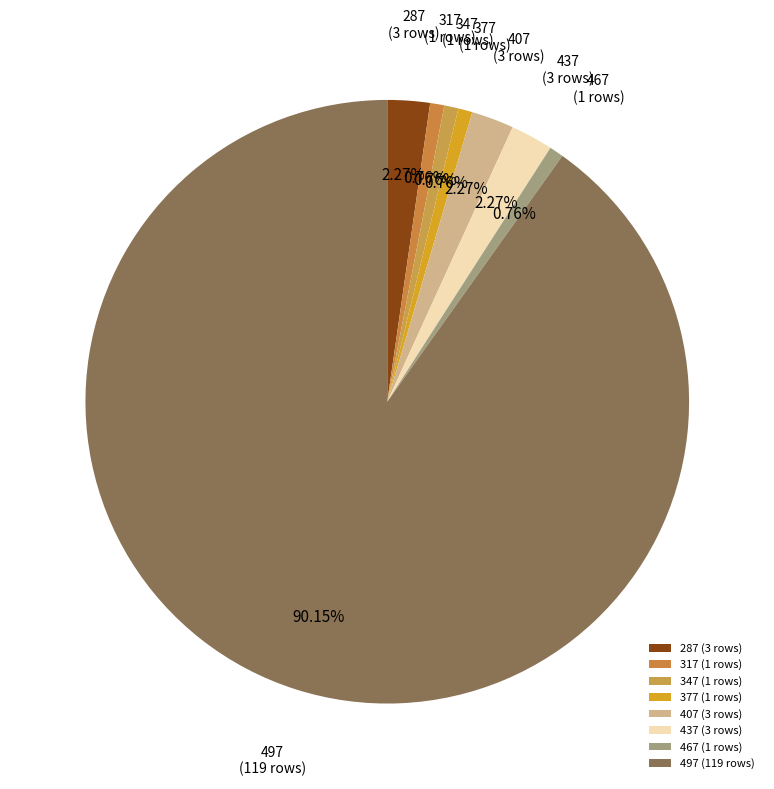

Between 497 and 287, which is larger?

497